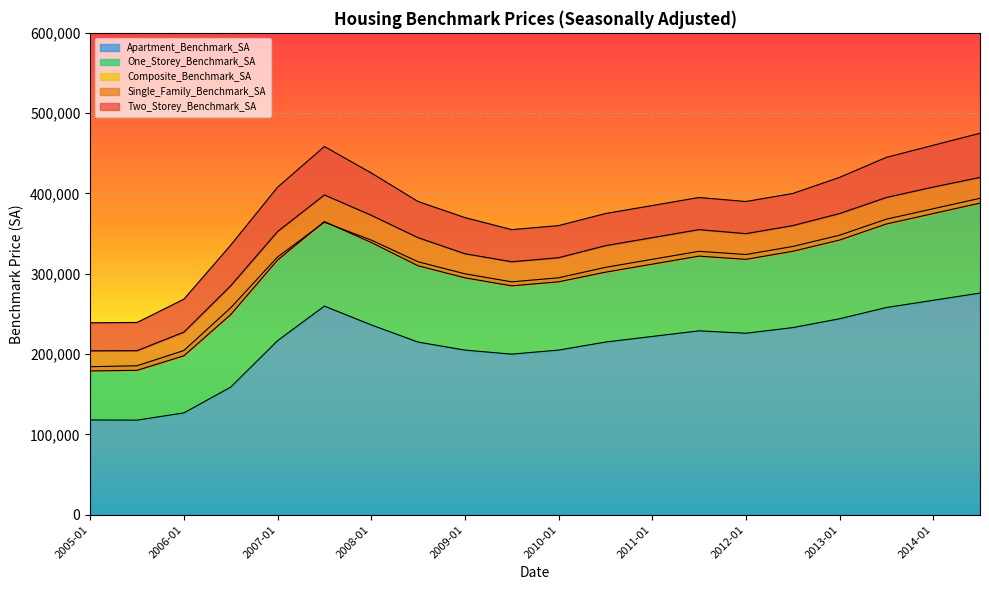

What value does the Two_Storey_Benchmark_SA series have at 2014-07, to the nearest 50?

475000